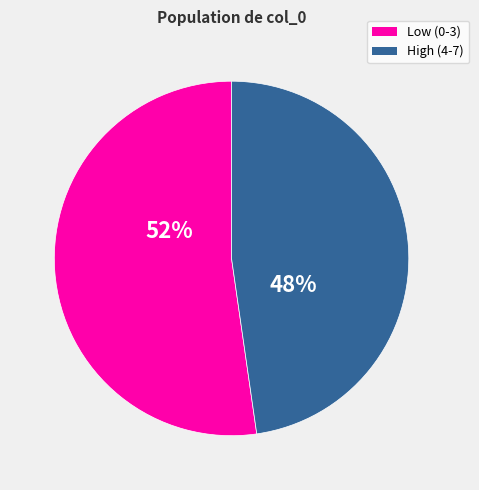

What is the ratio of the value at High (4-7) to the value at Low (0-3)?

0.9